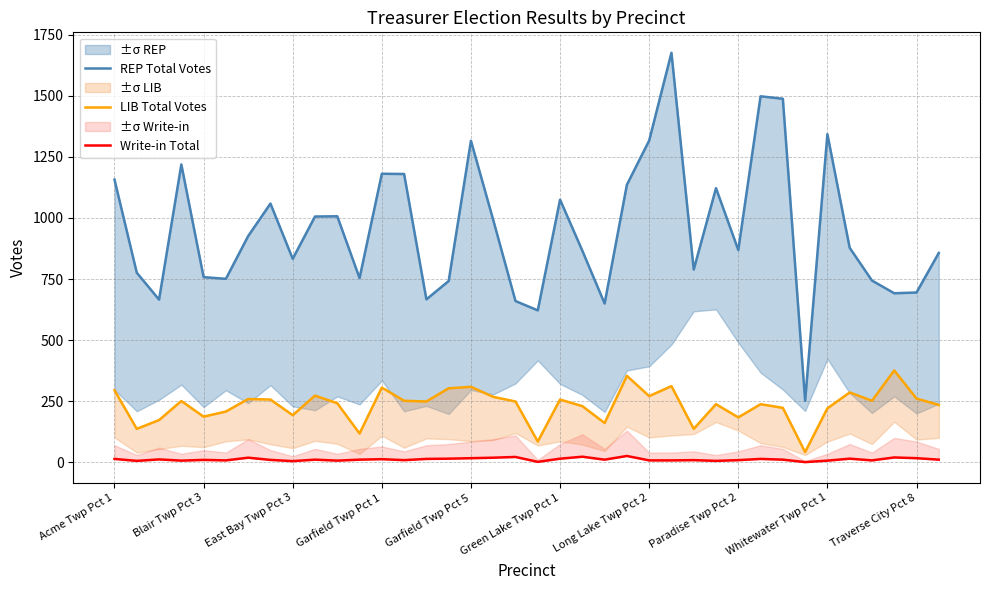

What is the spread (max minus min) of values at 26?

780